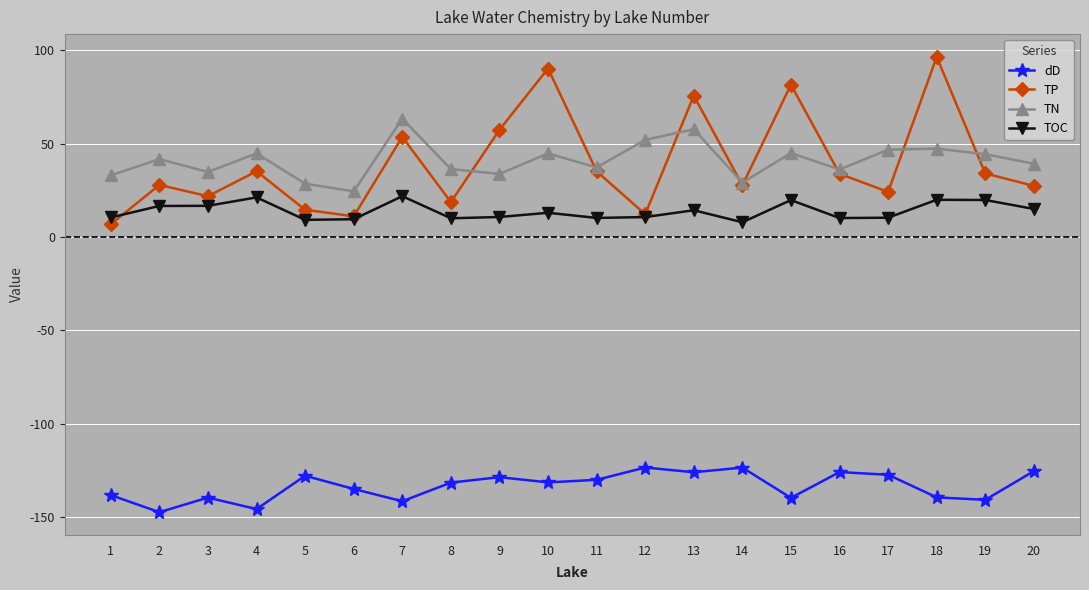

What is the spread (max minus min) of values at 18?

235.9